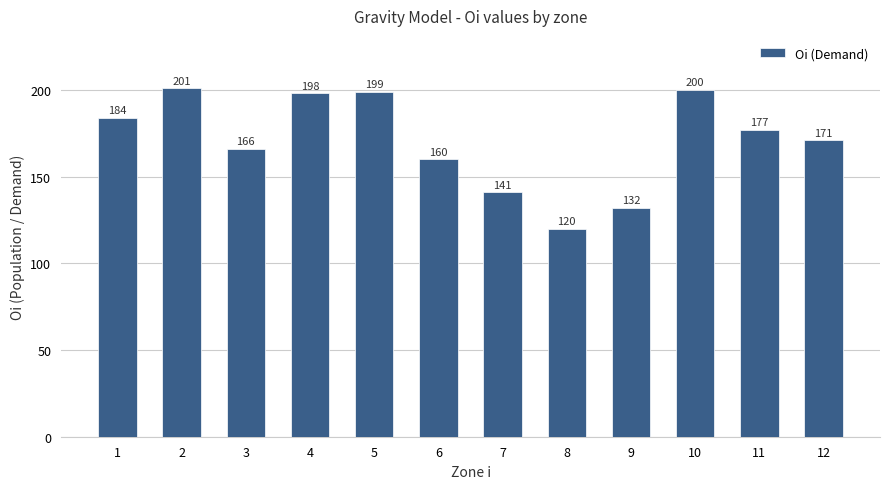

Does the chart contain any negative values?

No